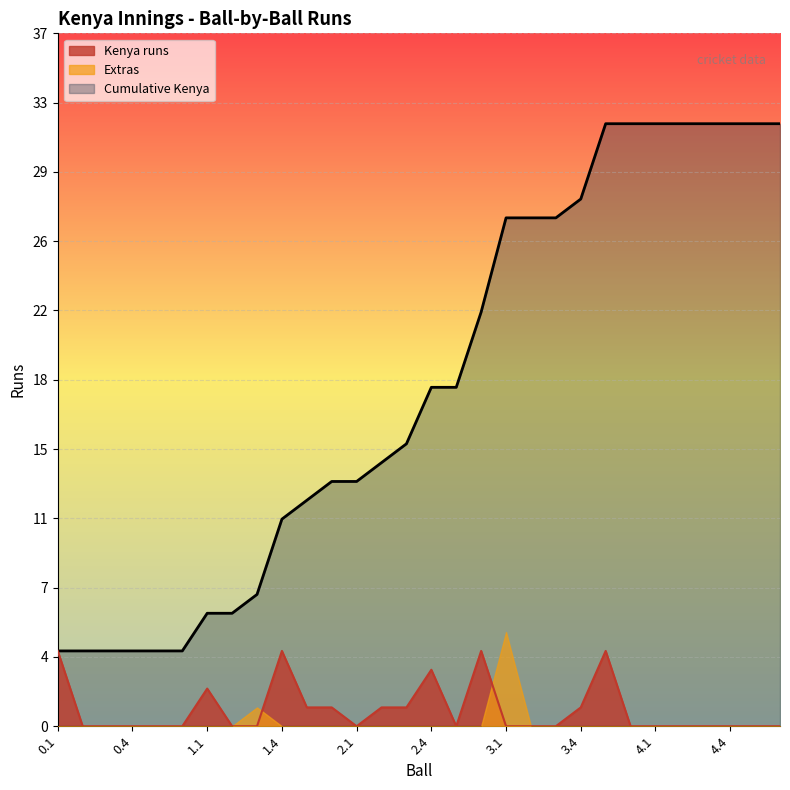

True or false: Kenya runs and Cumulative Kenya cross at least once.

False